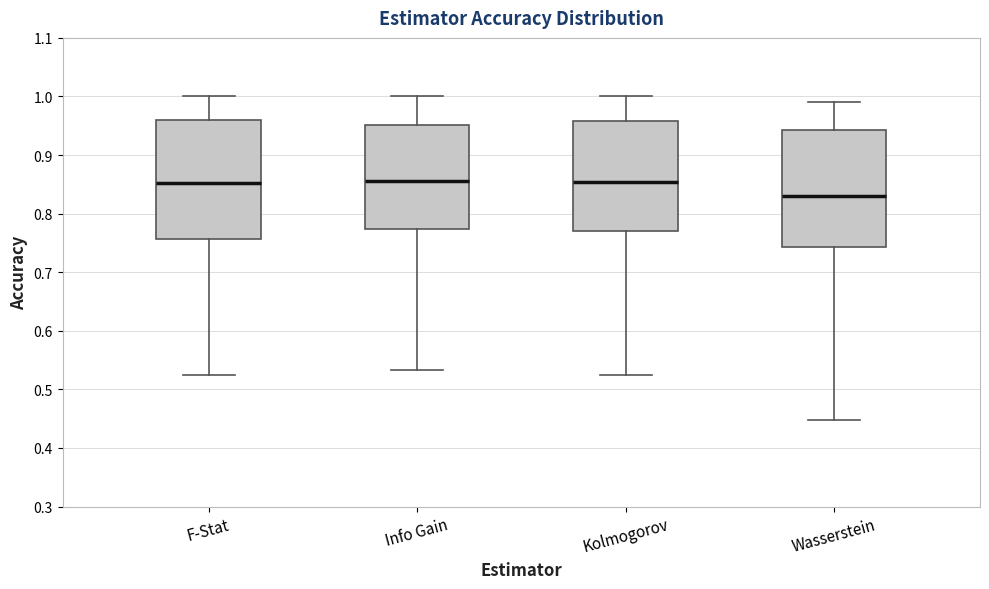

Where is the lower edge of the box for Info Gain on the y-axis? The values are not printed on the chart, so give them approximately, as read against the axis.

0.77